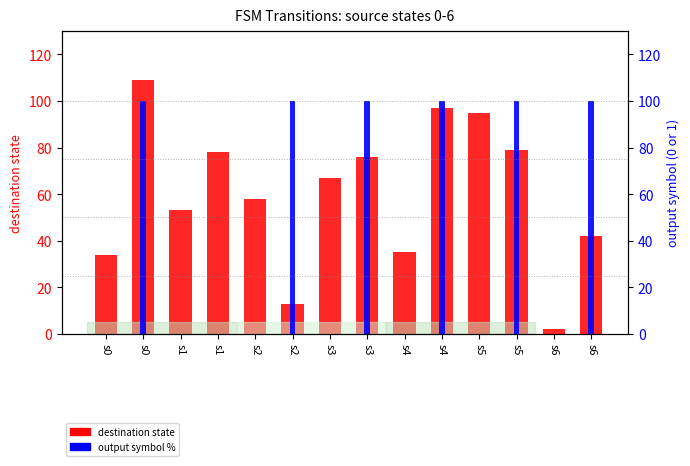

True or false: output symbol % has a value of 100 at s0.

True